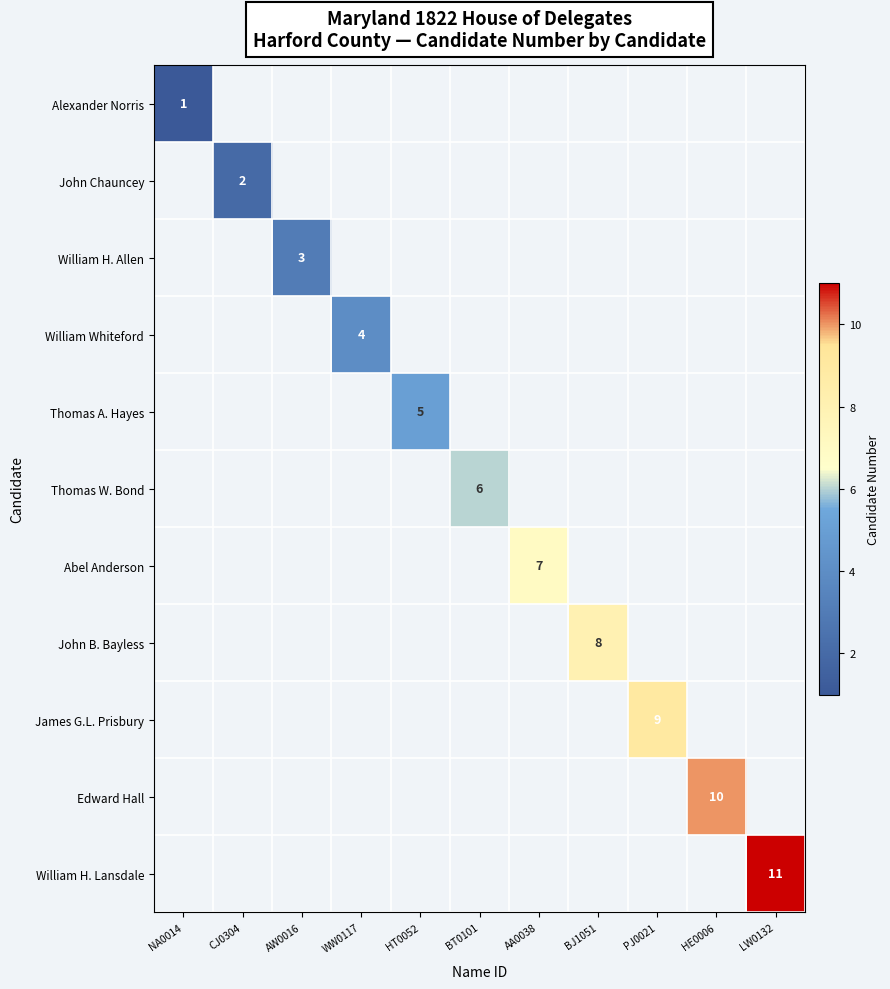

How many series are shown in this chart?

11